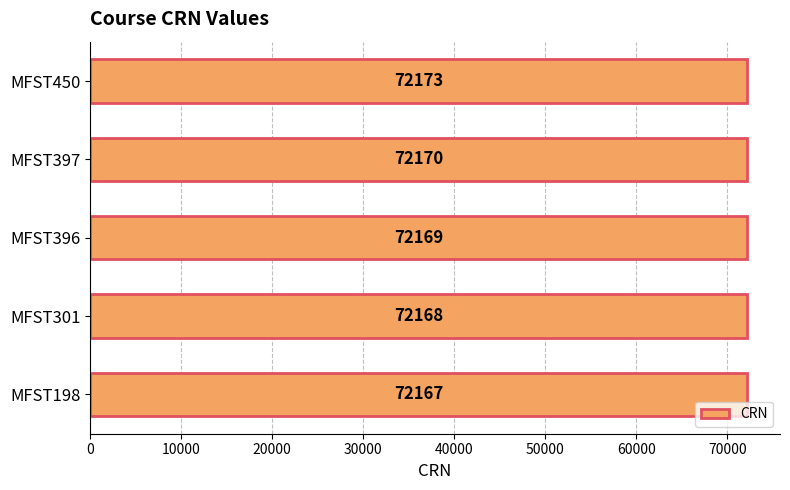

The chart shows a value of 72173 at MFST450. True or false?

True